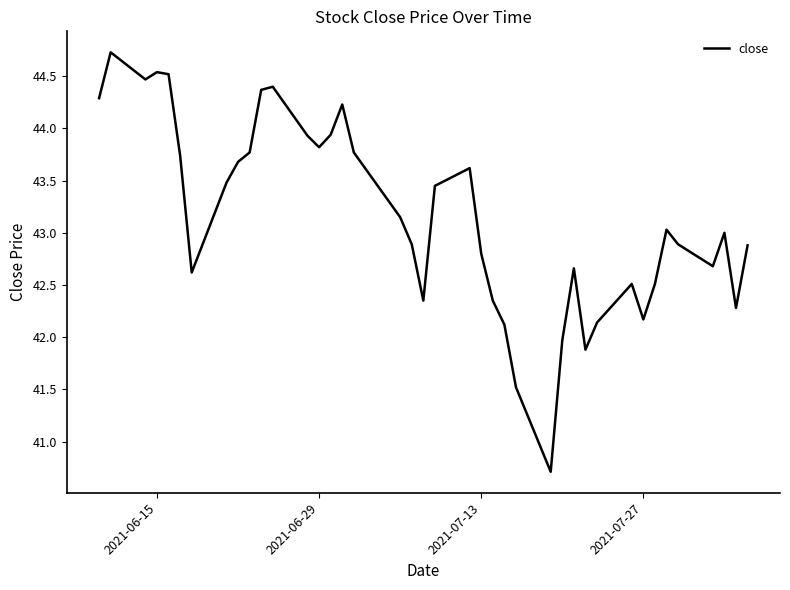

What is the difference between the maximum and minimum values?

4.0